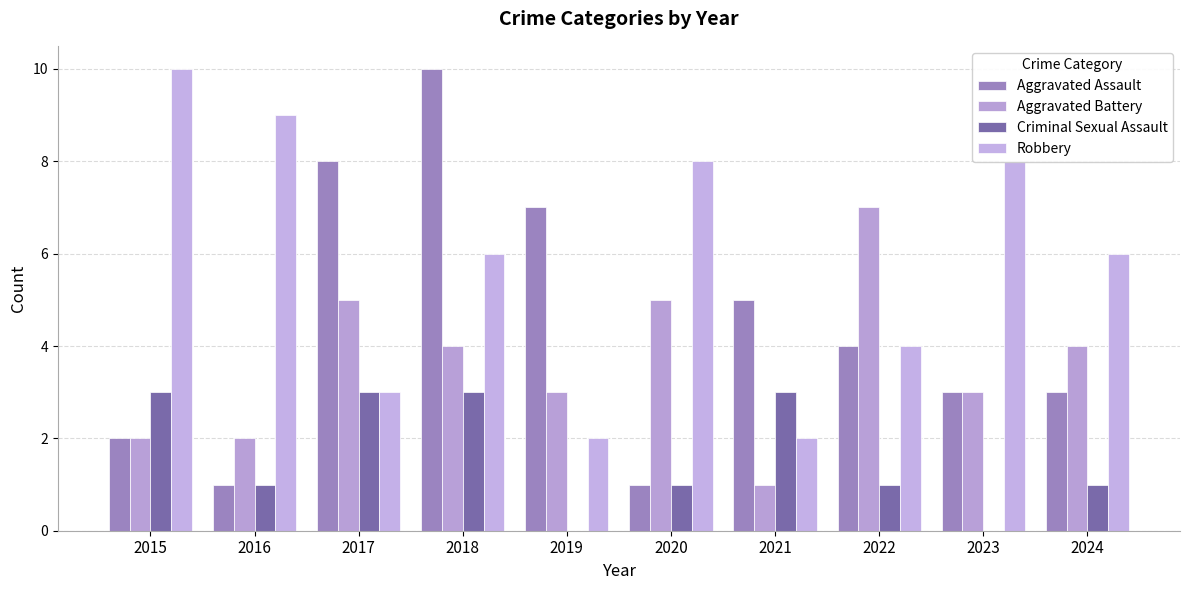

Reading left to right, extract all data points from this chart.

Aggravated Assault: 2015=2	2016=1	2017=8	2018=10	2019=7	2020=1	2021=5	2022=4	2023=3	2024=3
Aggravated Battery: 2015=2	2016=2	2017=5	2018=4	2019=3	2020=5	2021=1	2022=7	2023=3	2024=4
Criminal Sexual Assault: 2015=3	2016=1	2017=3	2018=3	2019=0	2020=1	2021=3	2022=1	2023=0	2024=1
Robbery: 2015=10	2016=9	2017=3	2018=6	2019=2	2020=8	2021=2	2022=4	2023=8	2024=6